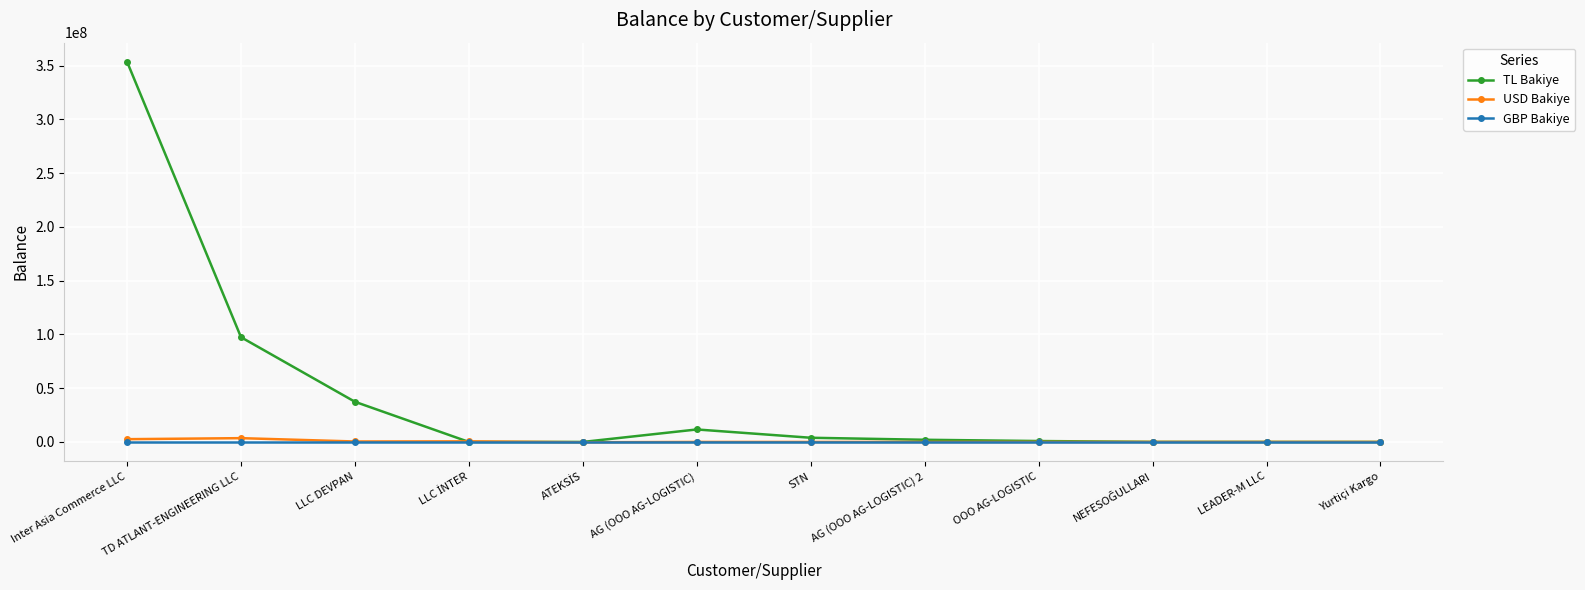

What is the difference between the maximum and second lowest values in the USD Bakiye series?

3531930.8